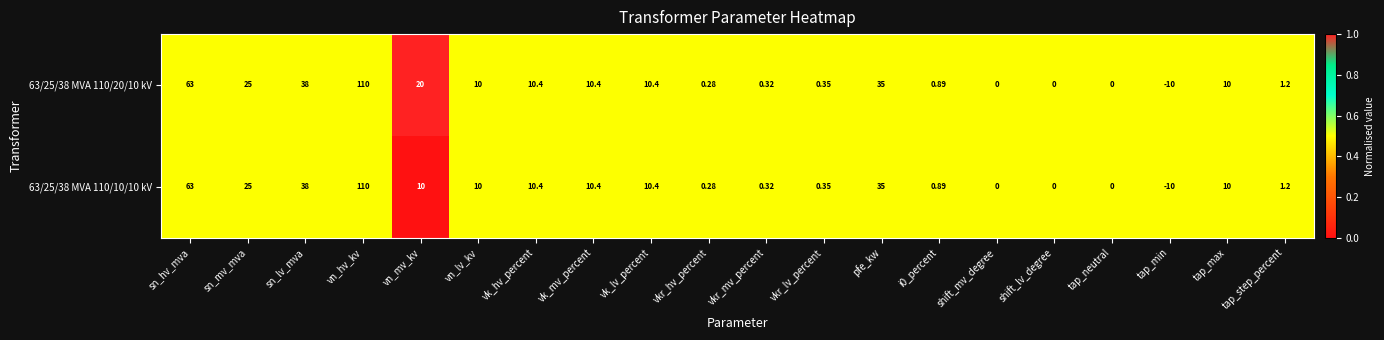

List the series in order of their overall mean, lowest first.

63/25/38 MVA 110/10/10 kV, 63/25/38 MVA 110/20/10 kV